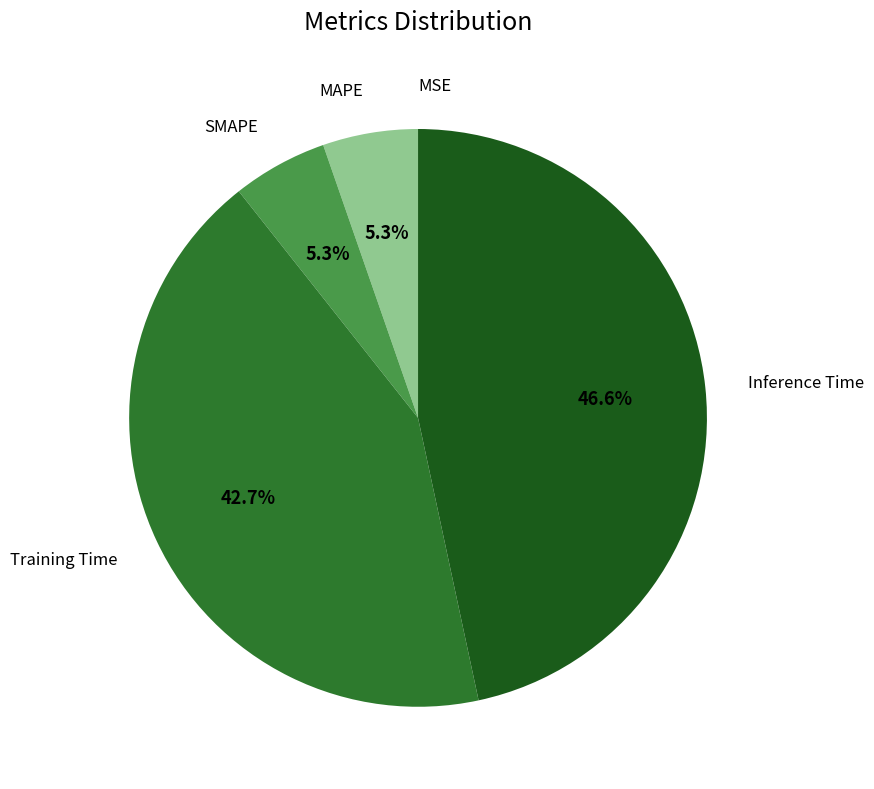

Is there a majority slice in this chart?

No